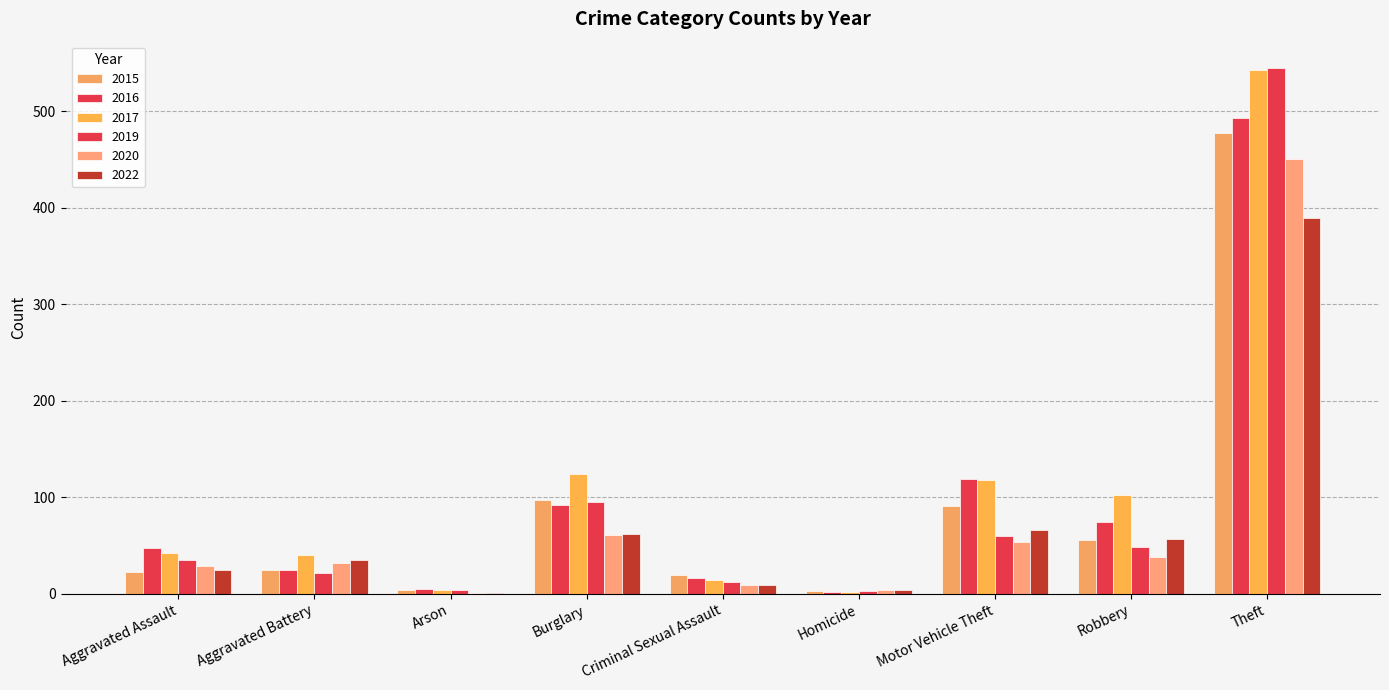

Reading left to right, what are all the values shown in this chart?

2015: Aggravated Assault=23	Aggravated Battery=25	Arson=4	Burglary=97	Criminal Sexual Assault=20	Homicide=3	Motor Vehicle Theft=91	Robbery=56	Theft=478
2016: Aggravated Assault=47	Aggravated Battery=25	Arson=5	Burglary=92	Criminal Sexual Assault=16	Homicide=2	Motor Vehicle Theft=119	Robbery=74	Theft=493
2017: Aggravated Assault=42	Aggravated Battery=40	Arson=4	Burglary=124	Criminal Sexual Assault=14	Homicide=2	Motor Vehicle Theft=118	Robbery=102	Theft=543
2019: Aggravated Assault=35	Aggravated Battery=22	Arson=4	Burglary=95	Criminal Sexual Assault=12	Homicide=3	Motor Vehicle Theft=60	Robbery=49	Theft=545
2020: Aggravated Assault=29	Aggravated Battery=32	Arson=1	Burglary=61	Criminal Sexual Assault=9	Homicide=4	Motor Vehicle Theft=54	Robbery=38	Theft=451
2022: Aggravated Assault=25	Aggravated Battery=35	Arson=1	Burglary=62	Criminal Sexual Assault=9	Homicide=4	Motor Vehicle Theft=66	Robbery=57	Theft=390